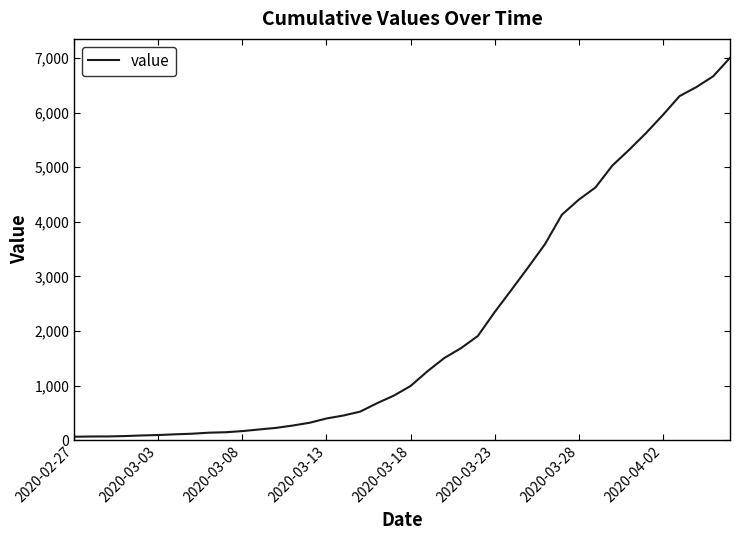

What is the greatest value displayed?

7004